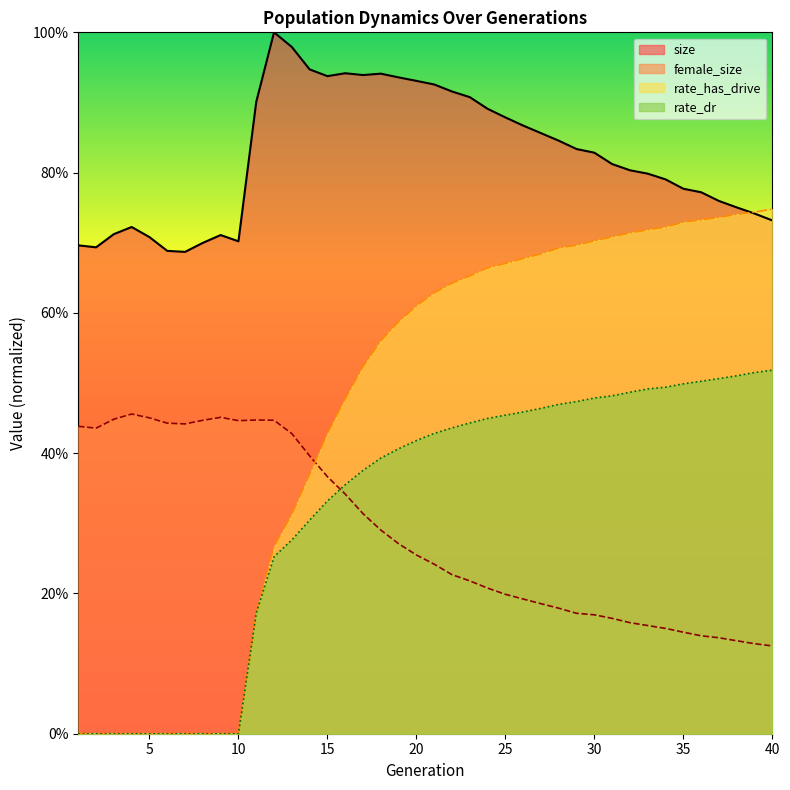

What is the approximate value of size at 28?

0.8